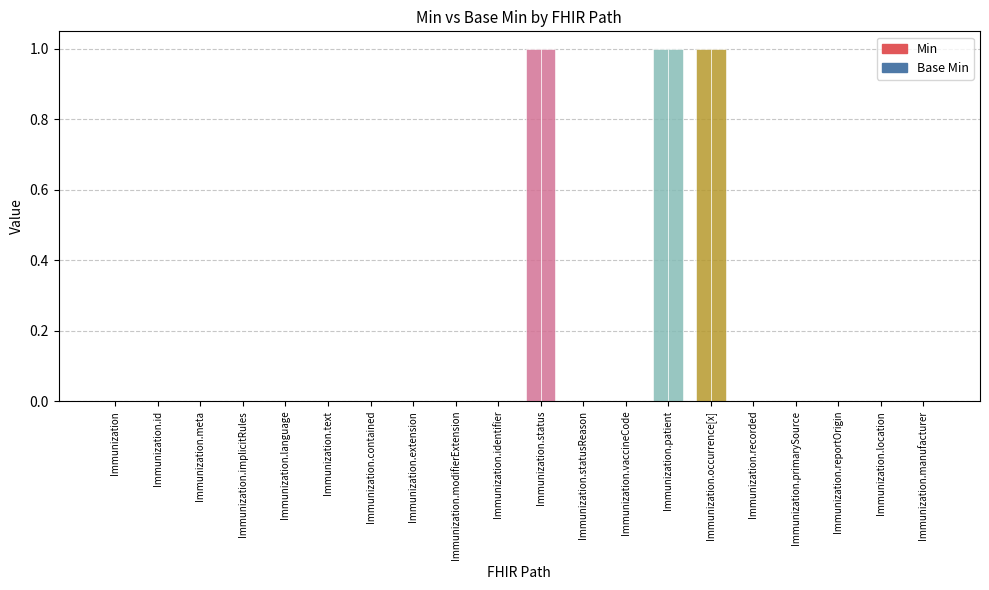

What is the greatest value displayed?

1